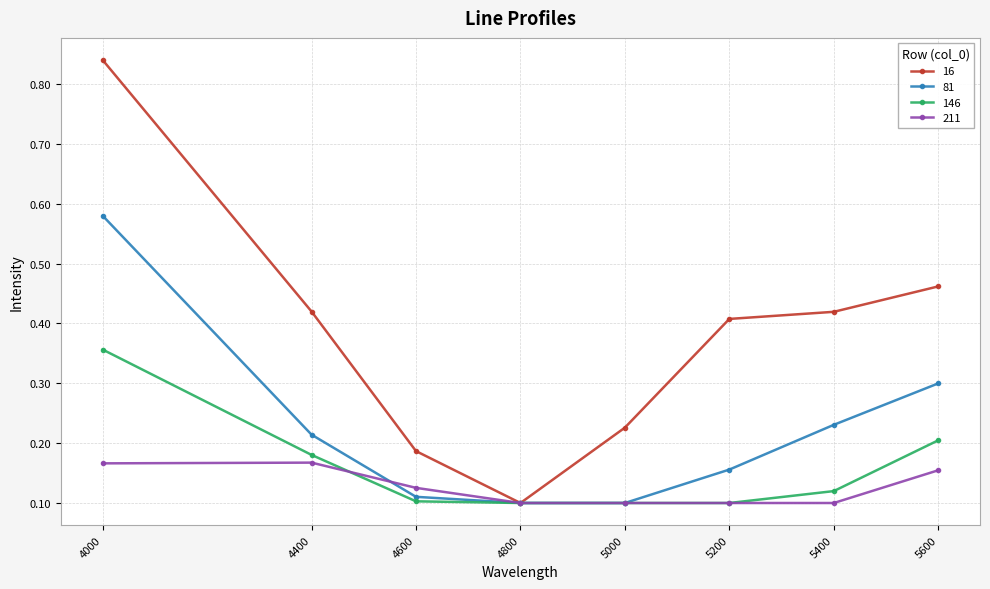

Where is the first local minimum for 16?

4800